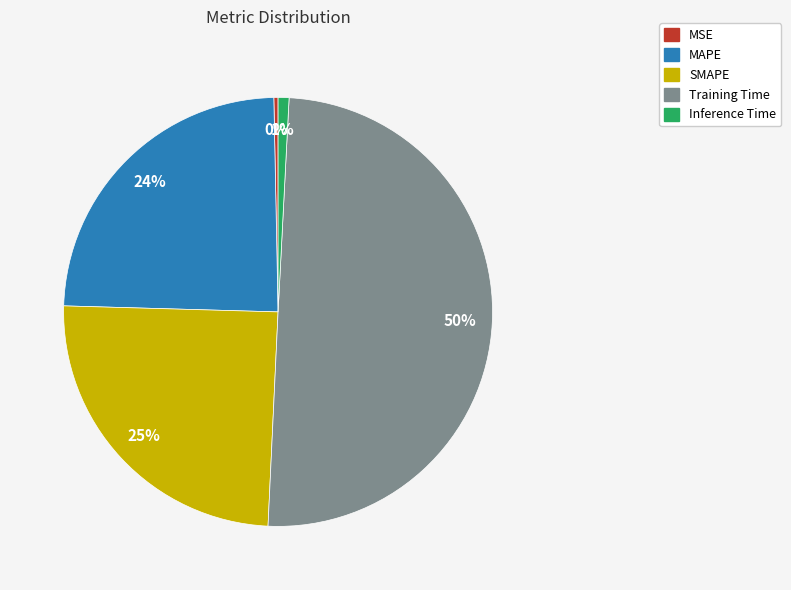

How many segments does this pie chart have?

5